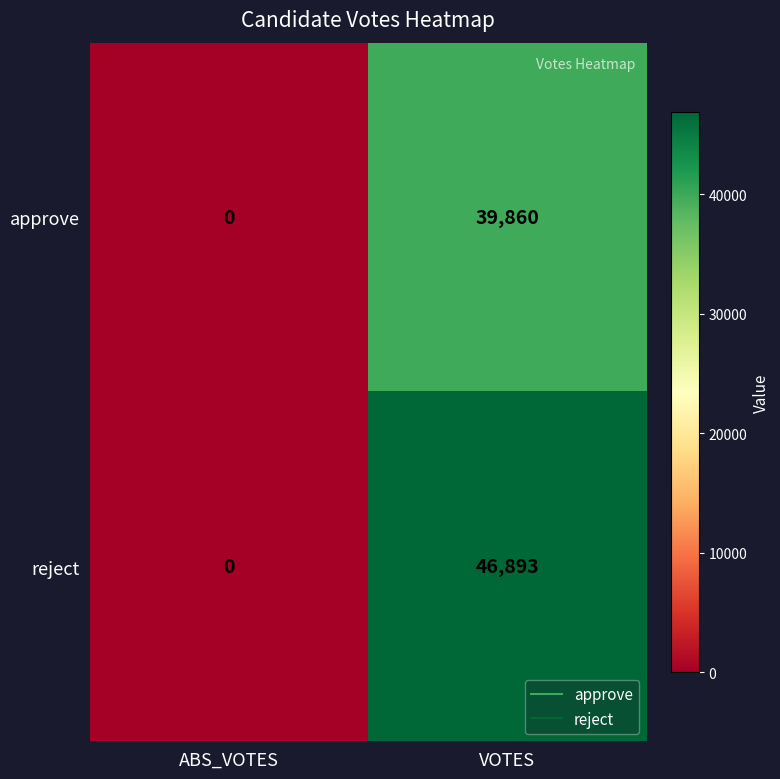

How many categories are shown in the chart?

2